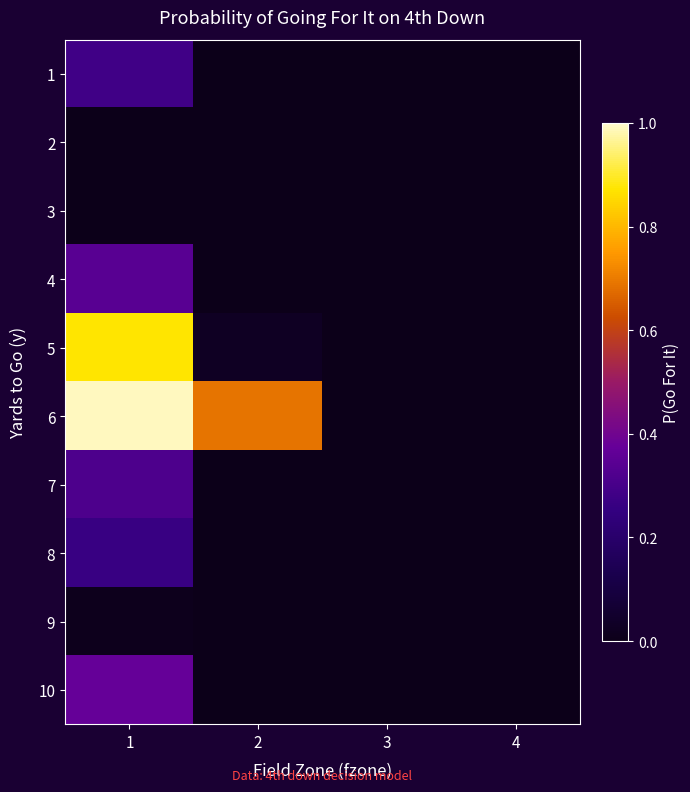

Reading left to right, extract all data points from this chart.

1: 1=0.3	2=0.0	3=0.0	4=0.0
2: 1=0.0	2=0.0	3=0.0	4=0.0
3: 1=0.0	2=0.0	3=0.0	4=0.0
4: 1=0.3	2=0.0	3=0.0	4=0.0
5: 1=0.9	2=0.0	3=0.0	4=0.0
6: 1=1.0	2=0.7	3=0.0	4=0.0
7: 1=0.3	2=0.0	3=0.0	4=0.0
8: 1=0.3	2=0.0	3=0.0	4=0.0
9: 1=0.0	2=0.0	3=0.0	4=0.0
10: 1=0.4	2=0.0	3=0.0	4=0.0